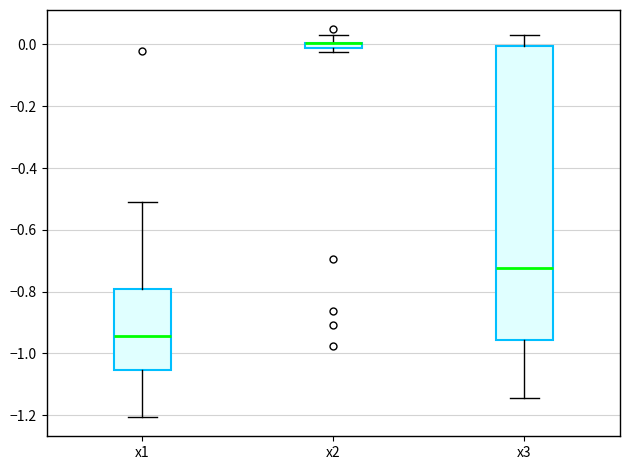

Which box is the tallest, from its lower edge to its upper edge?

x3